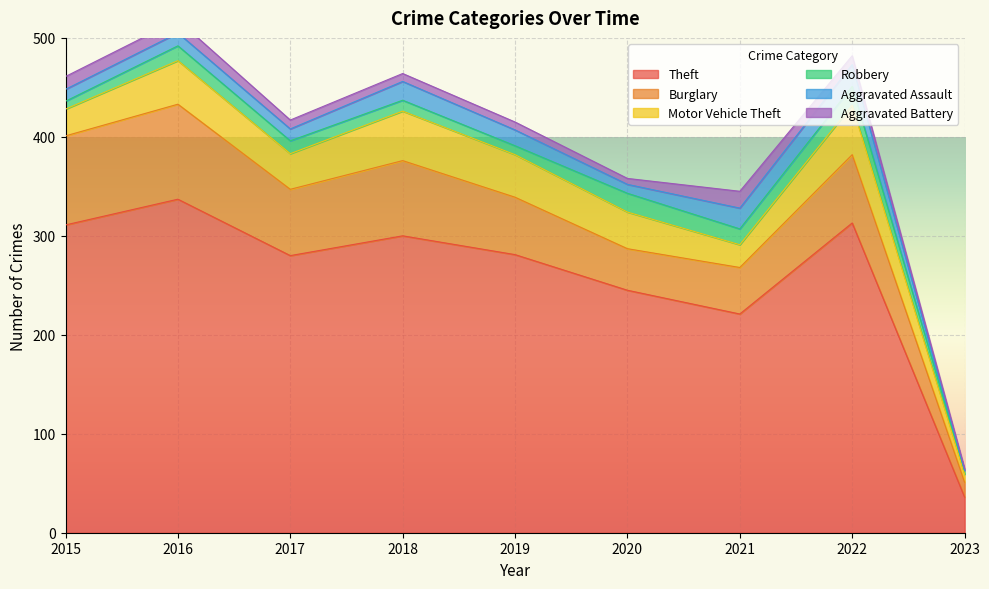

How many distinct data groups are displayed?

6